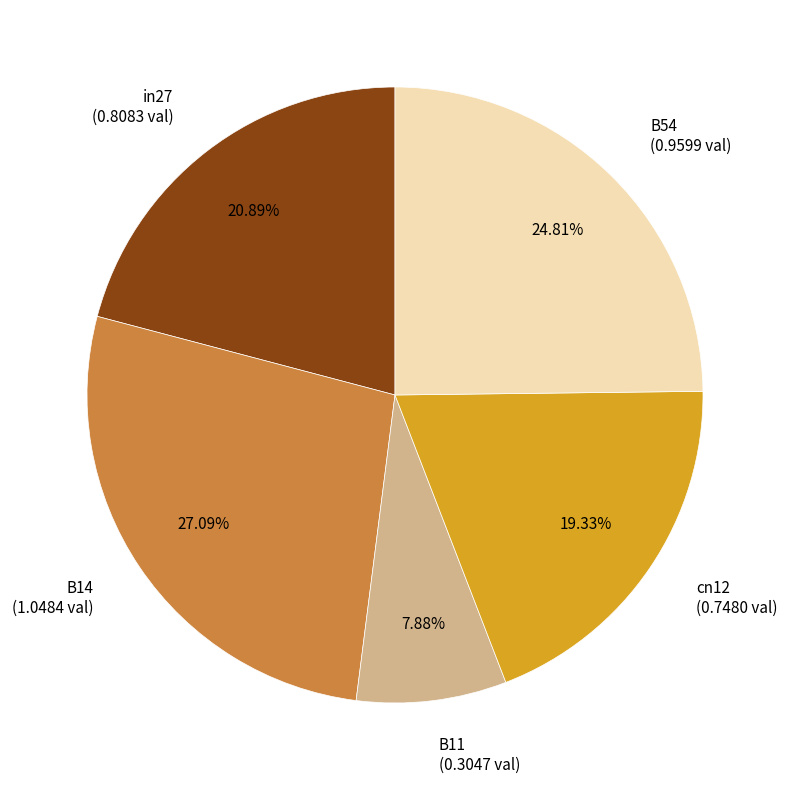

To the nearest percent, what percentage of the pie is B54?

25%